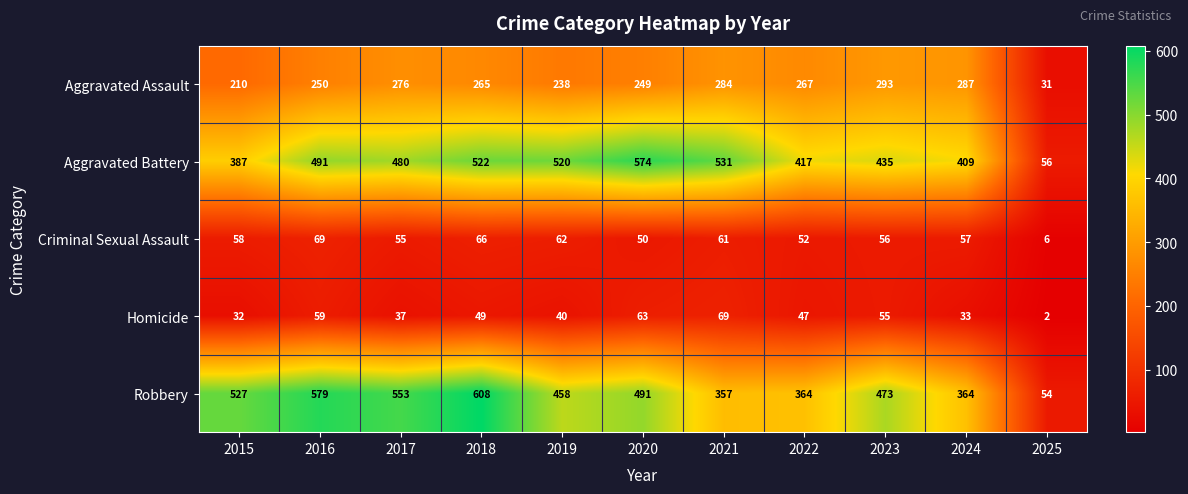

Rank the categories by Aggravated Assault value from lowest to highest.

2025, 2015, 2019, 2020, 2016, 2018, 2022, 2017, 2021, 2024, 2023